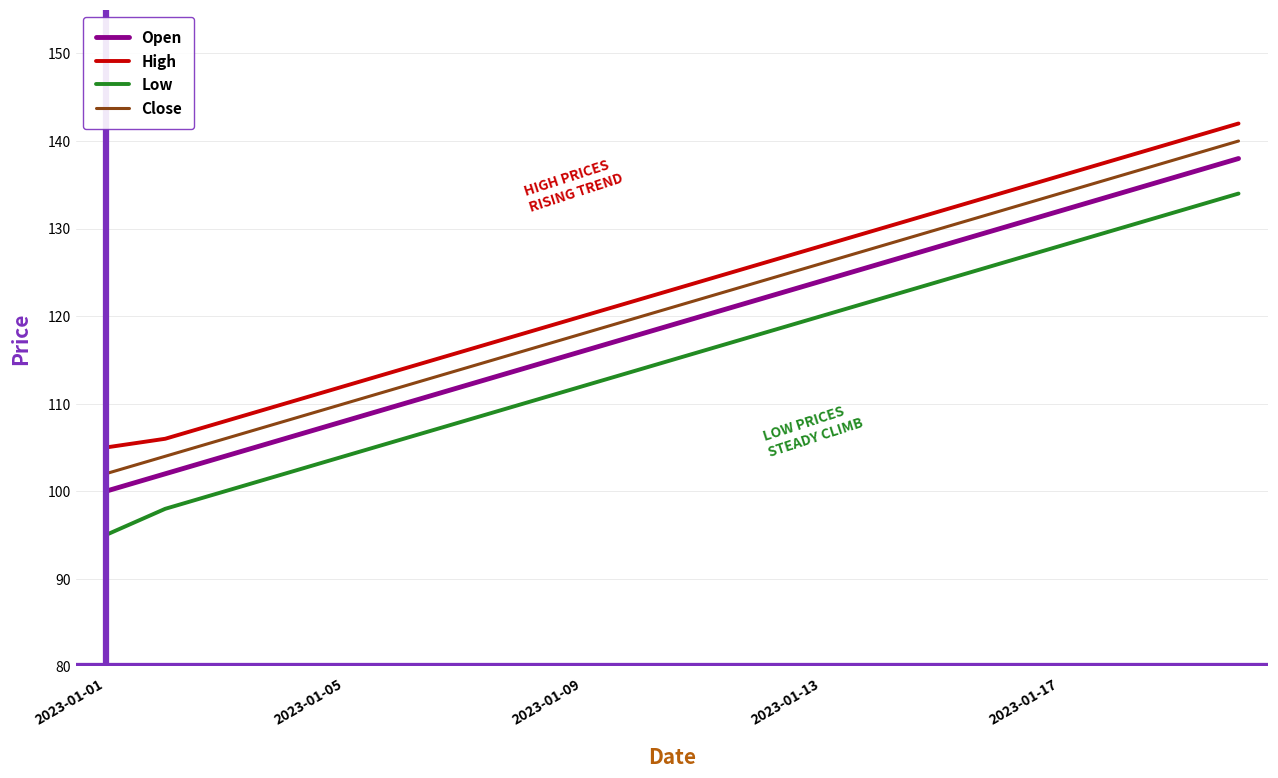

How many lines are shown in the chart?

4